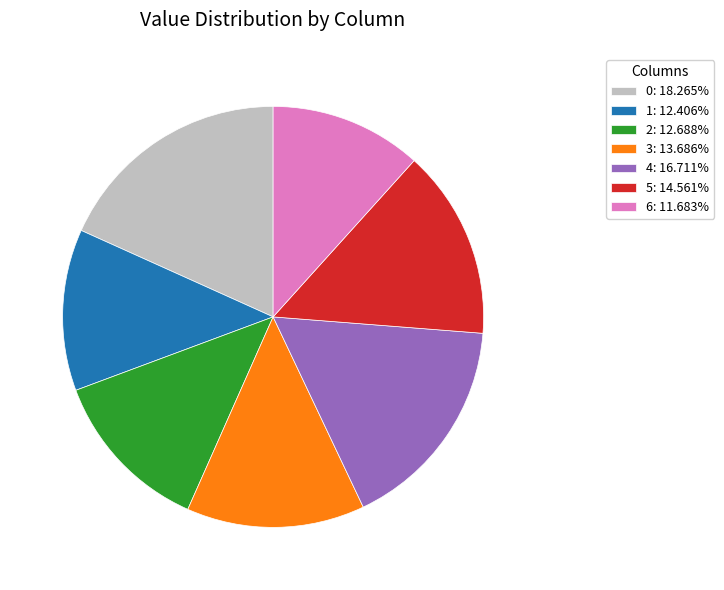

Is 4 the majority of the pie?

No